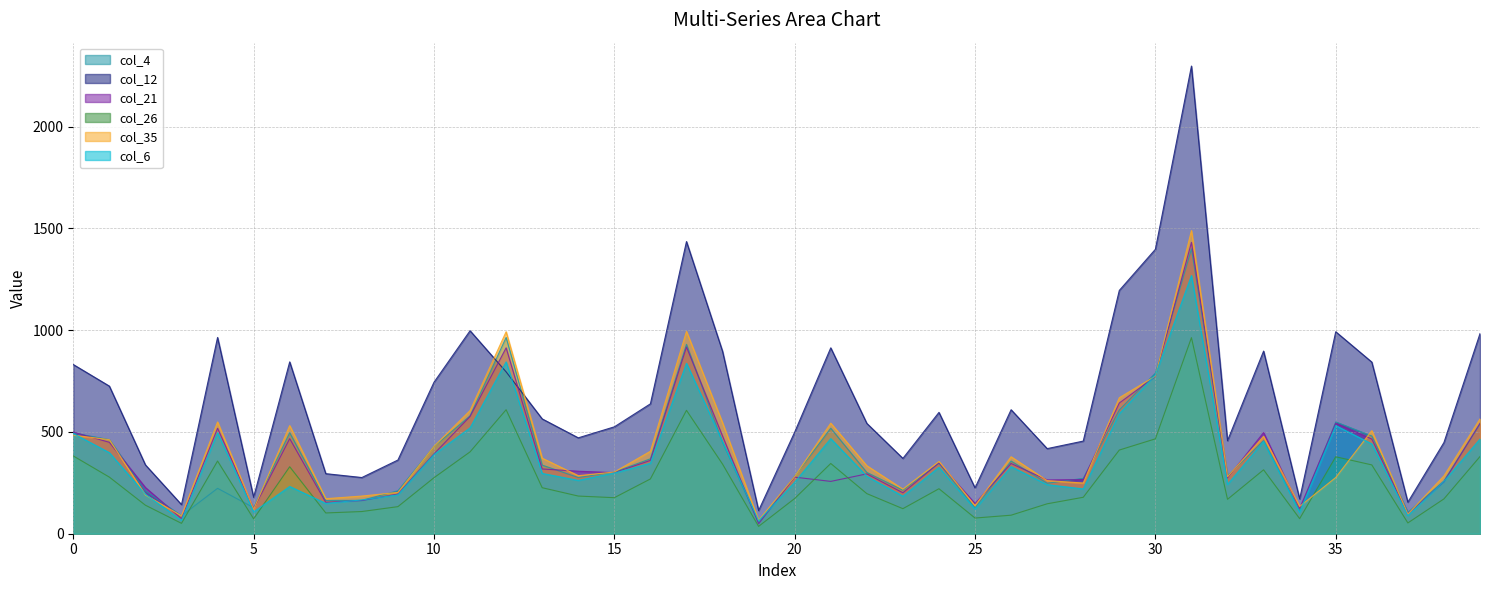

Does the chart display data point markers on the line(s)?

No